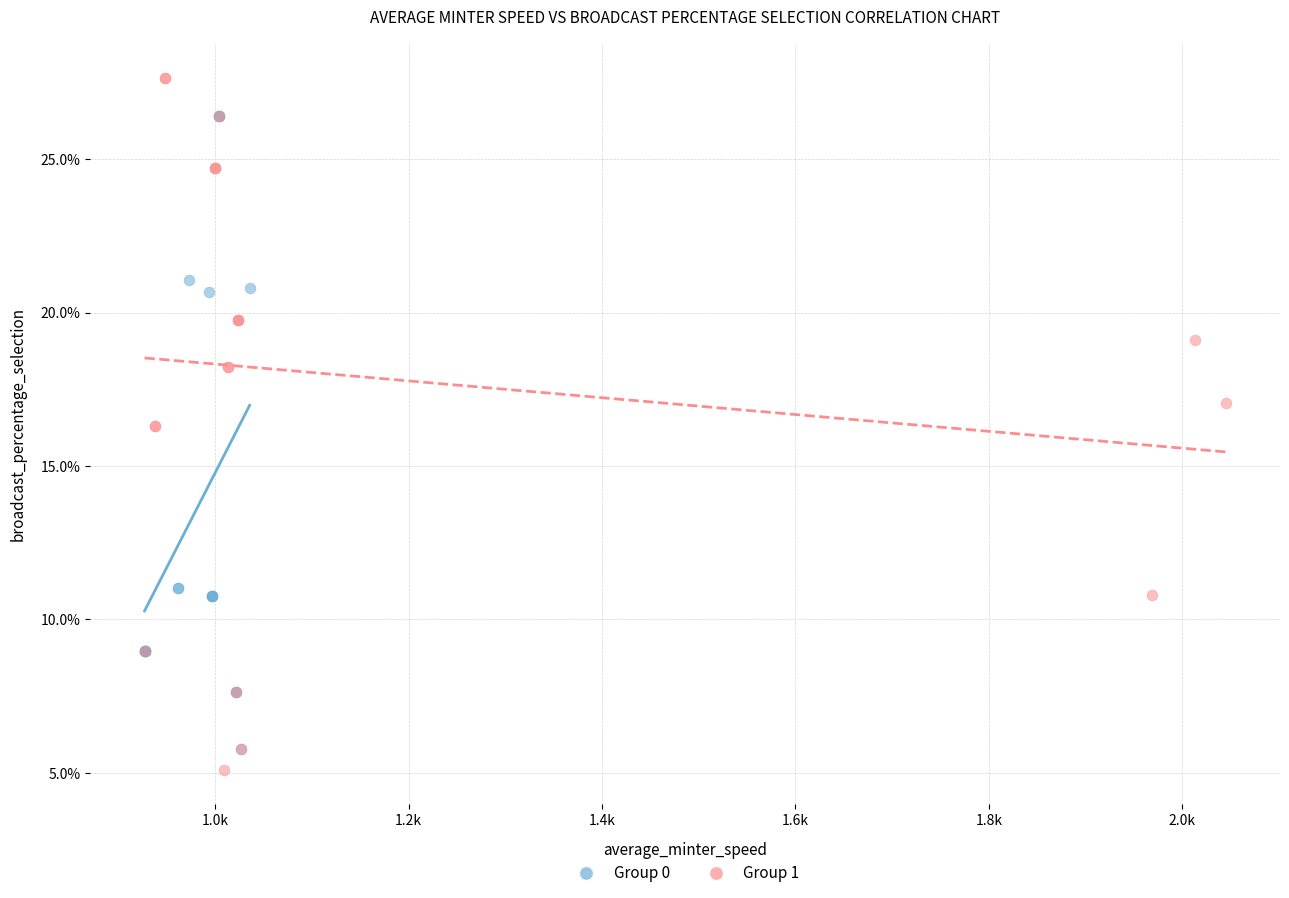

What are all the series names shown in the legend?

Group 0, Group 1